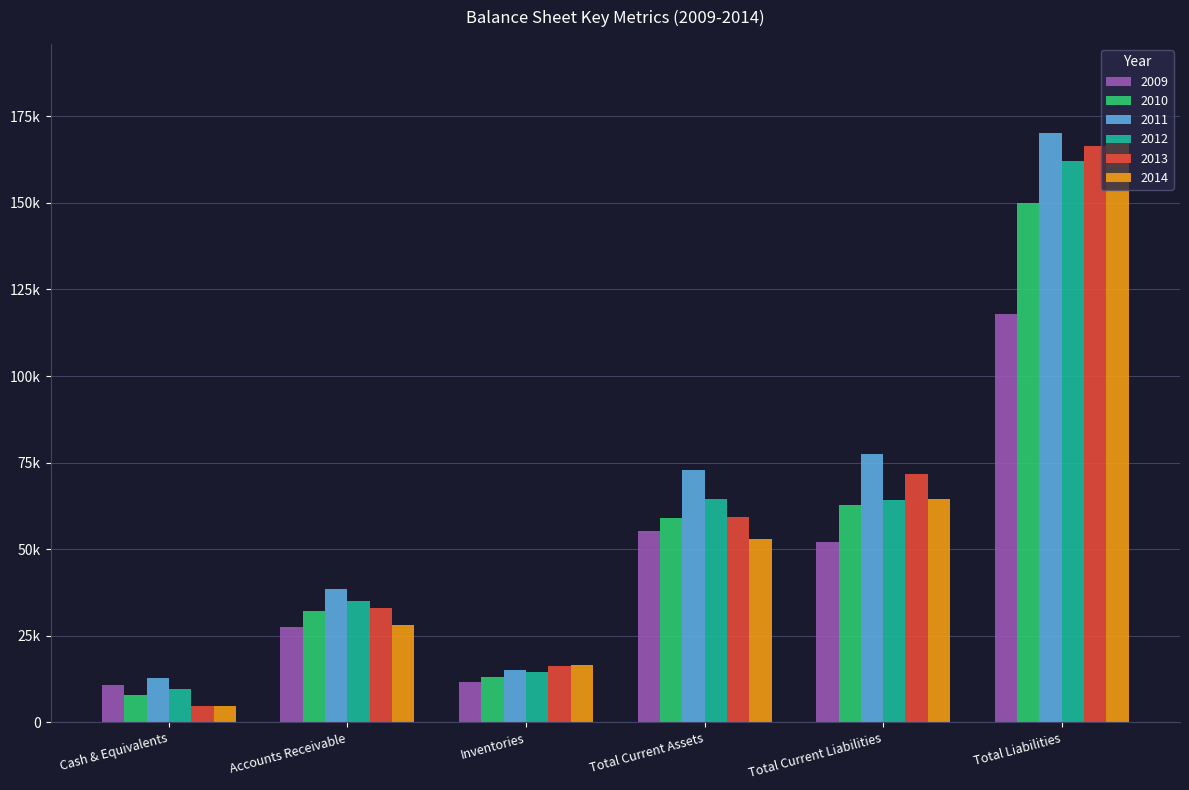

Which series has the largest total across all categories?

2011